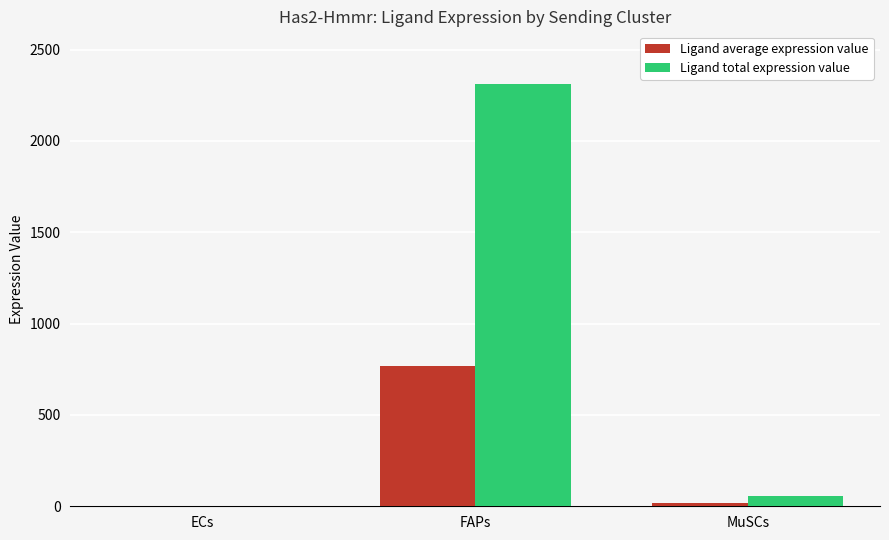

What is the total value across all series at FAPs?

3079.6